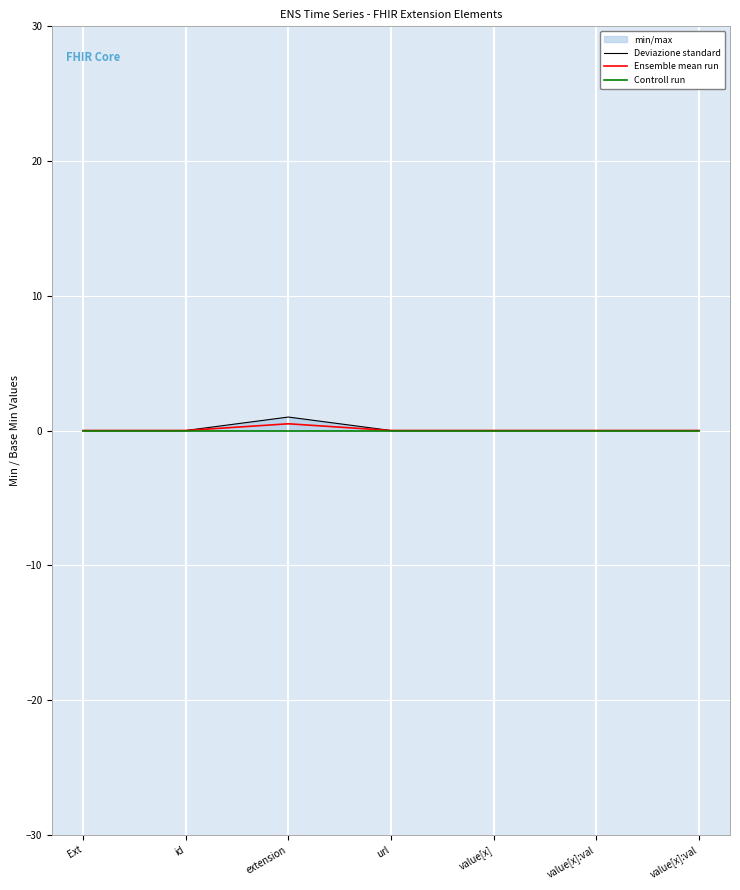

The value of Deviazione standard at extension is 1.0. True or false?

True